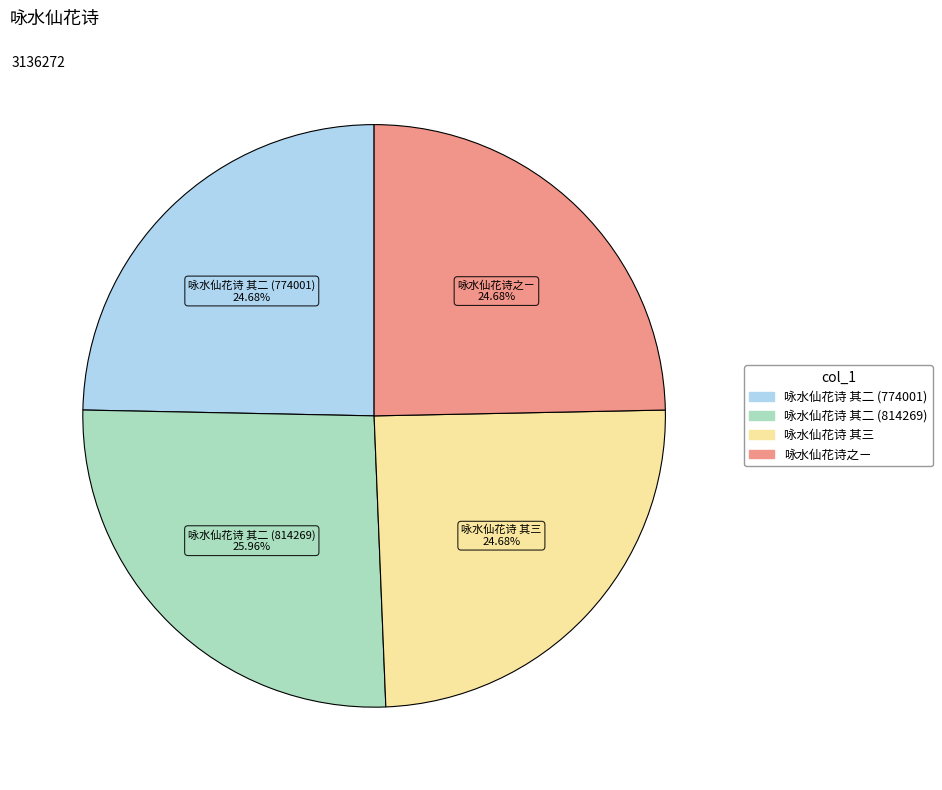

To the nearest percent, what portion does 咏水仙花诗之ㄧ represent?

25%